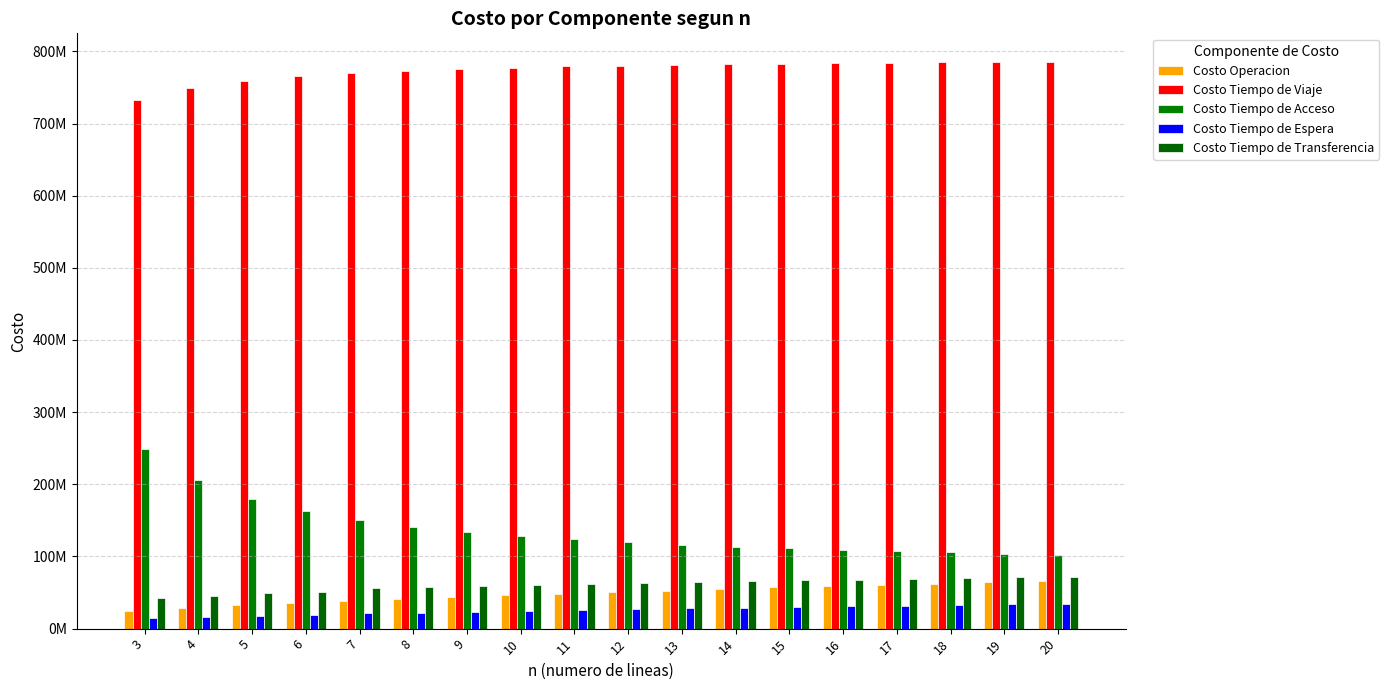

Does the chart contain stacked bars?

No